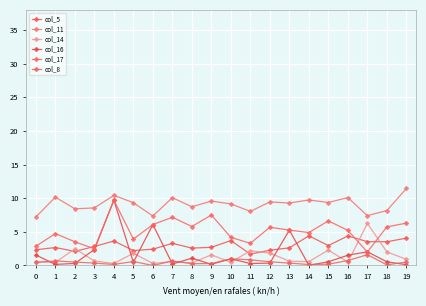

At which label is col_5 closest to 3?

15